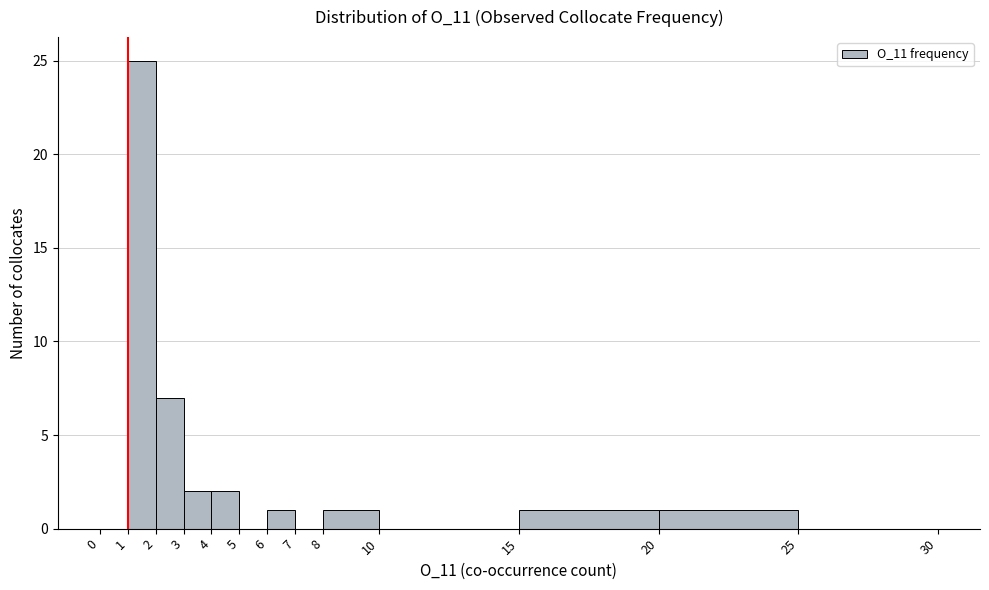

Reading left to right, list every bar in this chart as the range it spans on the x-axis followed by its height. The values are not printed on the chart, so give them approximately, as read against the axis.

0 to 1: 0
1 to 2: 25
2 to 3: 7
3 to 4: 2
4 to 5: 2
5 to 6: 0
6 to 7: 1
7 to 8: 0
8 to 10: 1
10 to 15: 0
15 to 20: 1
20 to 25: 1
25 to 30: 0